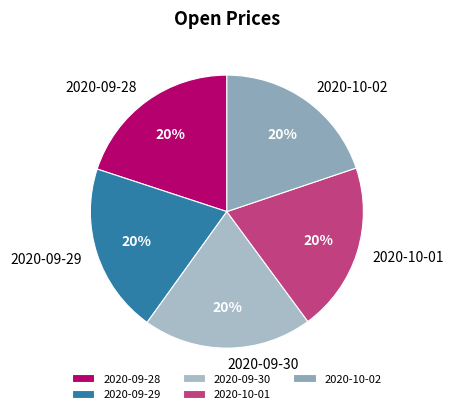

Do 2020-10-02 and 2020-10-01 together represent more than half of the pie?

No